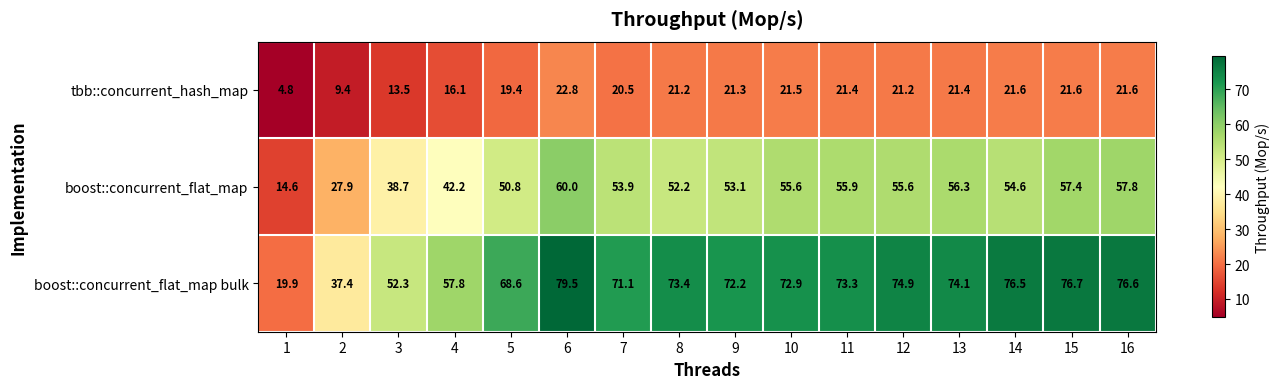

List the series in order of their overall mean, lowest first.

tbb::concurrent_hash_map, boost::concurrent_flat_map, boost::concurrent_flat_map bulk